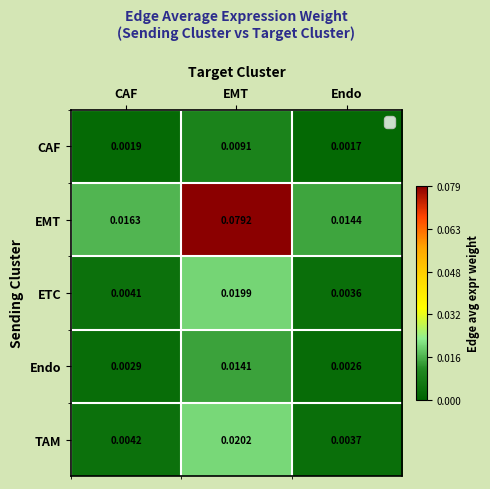

Between CAF and EMT, which series saw the biggest shift?

EMT